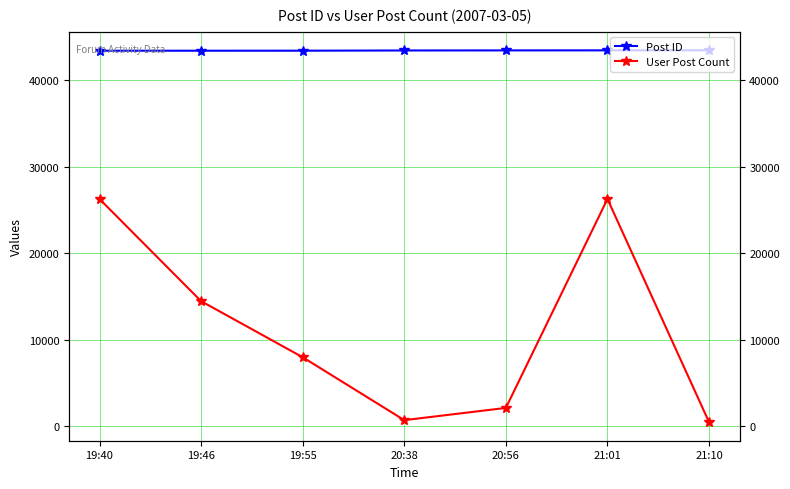

Does the chart display data point markers on the line(s)?

Yes